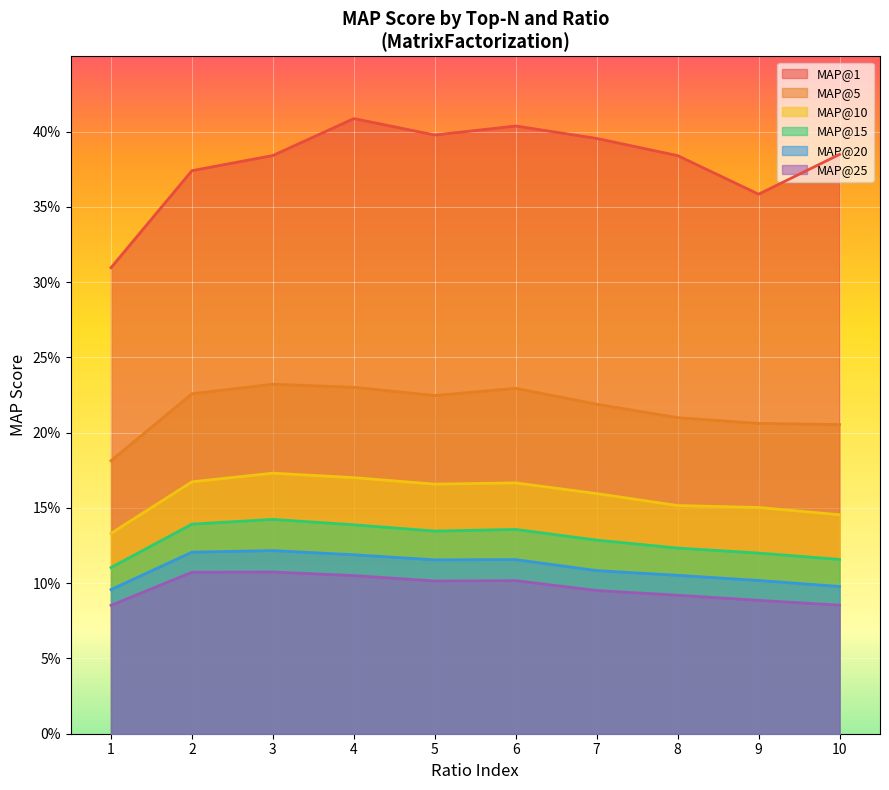

Is the value of MAP@5 at 4 greater than the value of MAP@1 at 4?

No